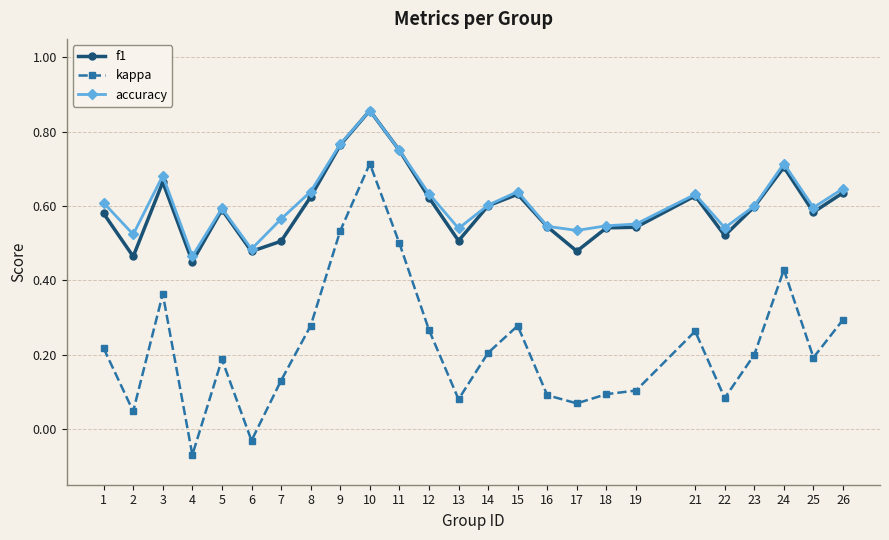

Is it true that kappa equals 0.1 at 15?

False